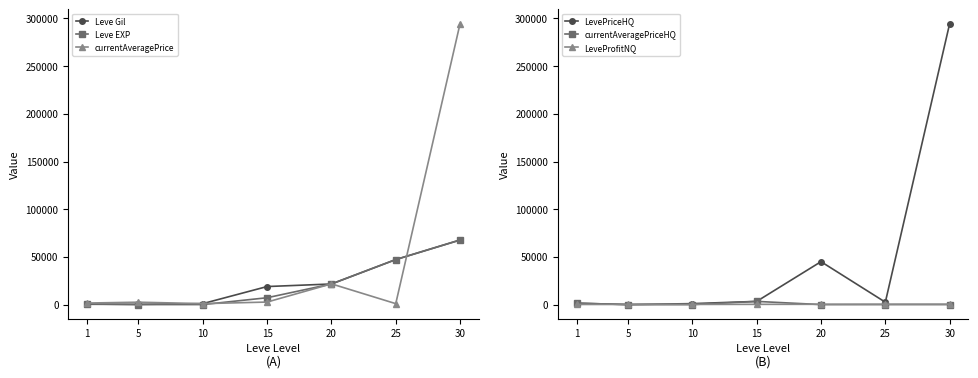

What is the spread (max minus min) of values at 10?

1000